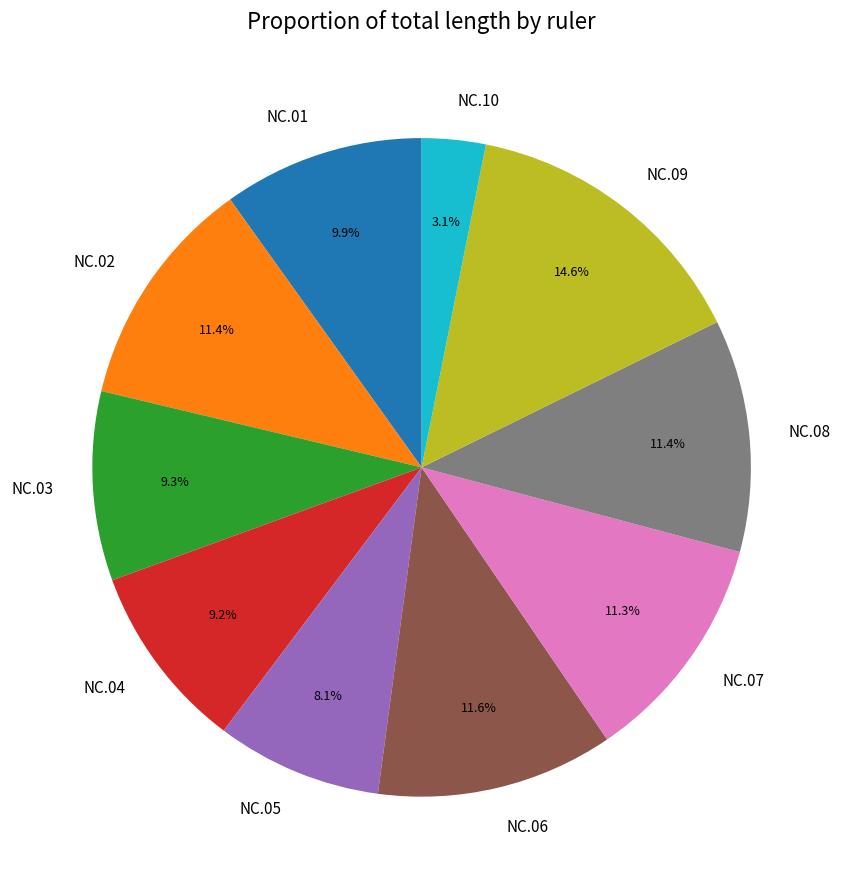

Is there a majority slice in this chart?

No